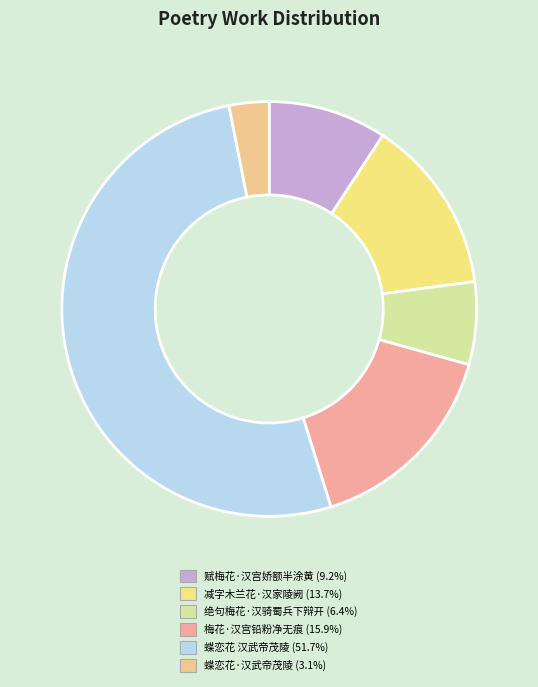

How many slices are in this pie chart?

6